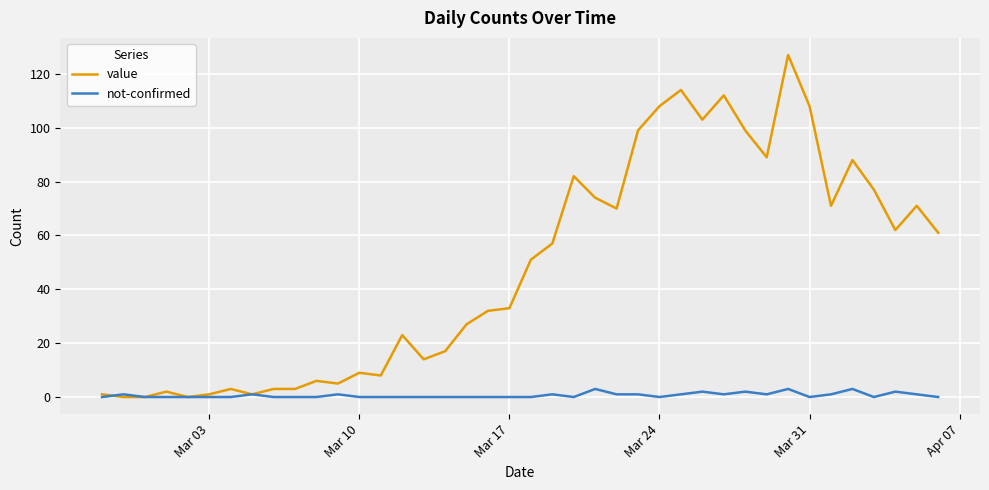

Which series has the largest total across all categories?

value